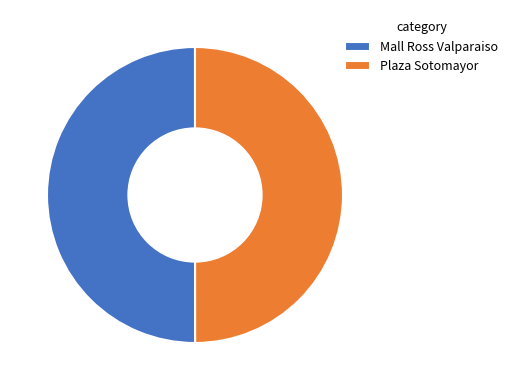

Approximately how many times larger is the value at Plaza Sotomayor compared to Mall Ross Valparaiso?

1.0